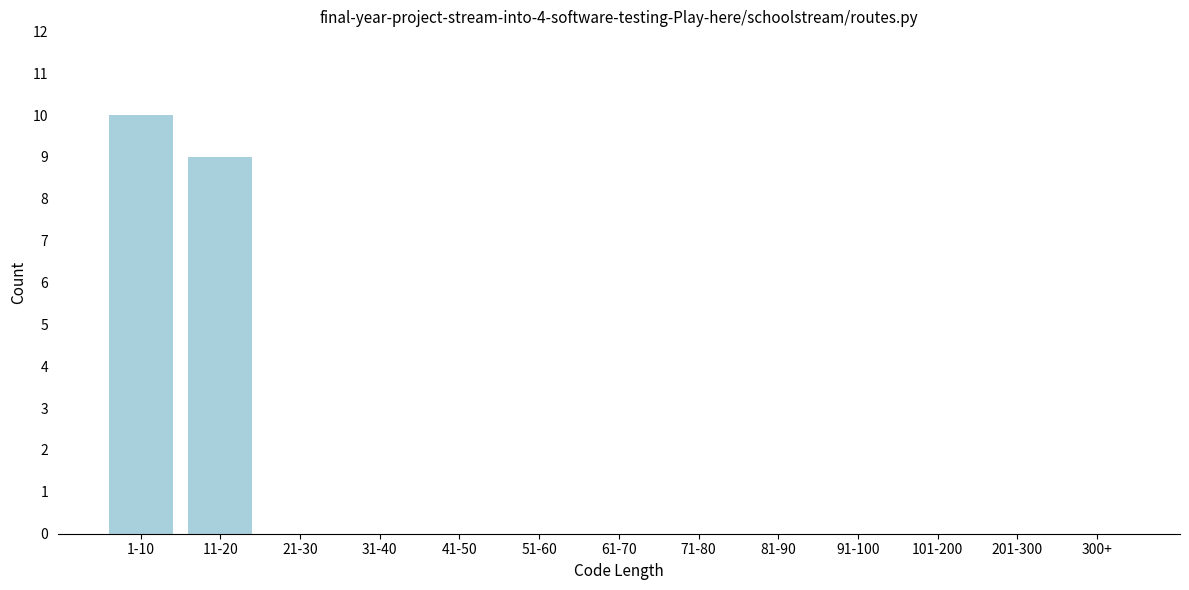

Reading right to left, transcribe all the data shown in this chart.

300+=0	201-300=0	101-200=0	91-100=0	81-90=0	71-80=0	61-70=0	51-60=0	41-50=0	31-40=0	21-30=0	11-20=9	1-10=10